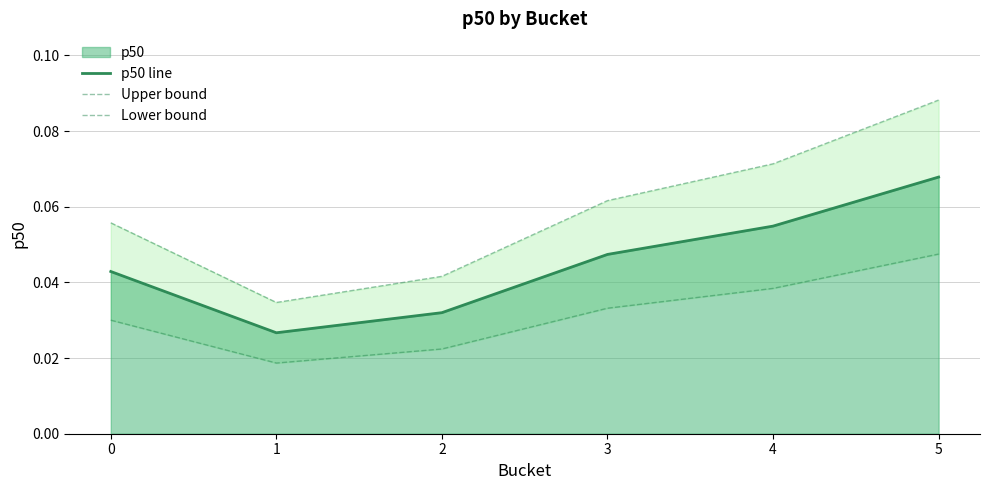

Reading left to right, transcribe all the data shown in this chart.

p50 line: 0.0	0.0	0.0	0.0	0.1	0.1
Upper bound: 0.1	0.0	0.0	0.1	0.1	0.1
Lower bound: 0.0	0.0	0.0	0.0	0.0	0.0